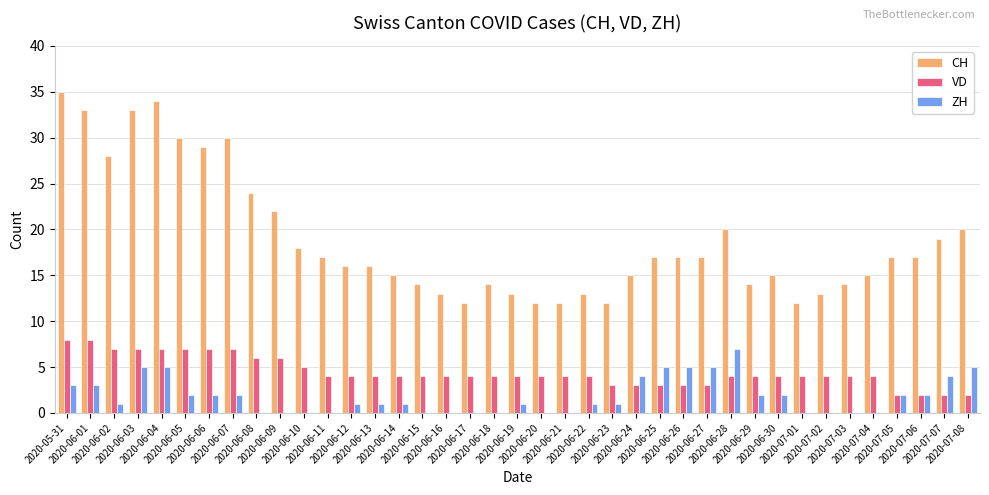

True or false: CH has a value of 13 at 2020-06-22.

True